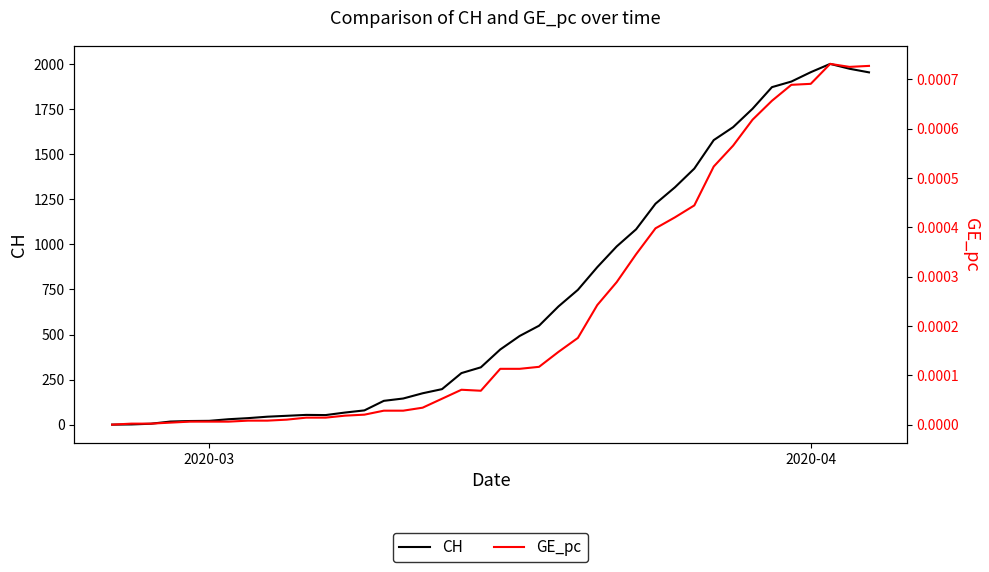

Is this an area chart (filled region under the line)?

No